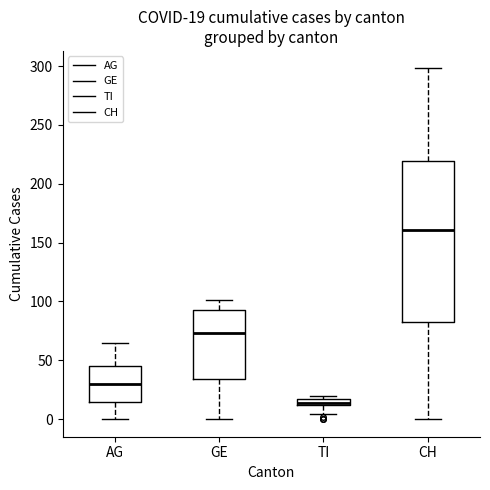

Which box is the tallest, from its lower edge to its upper edge?

CH